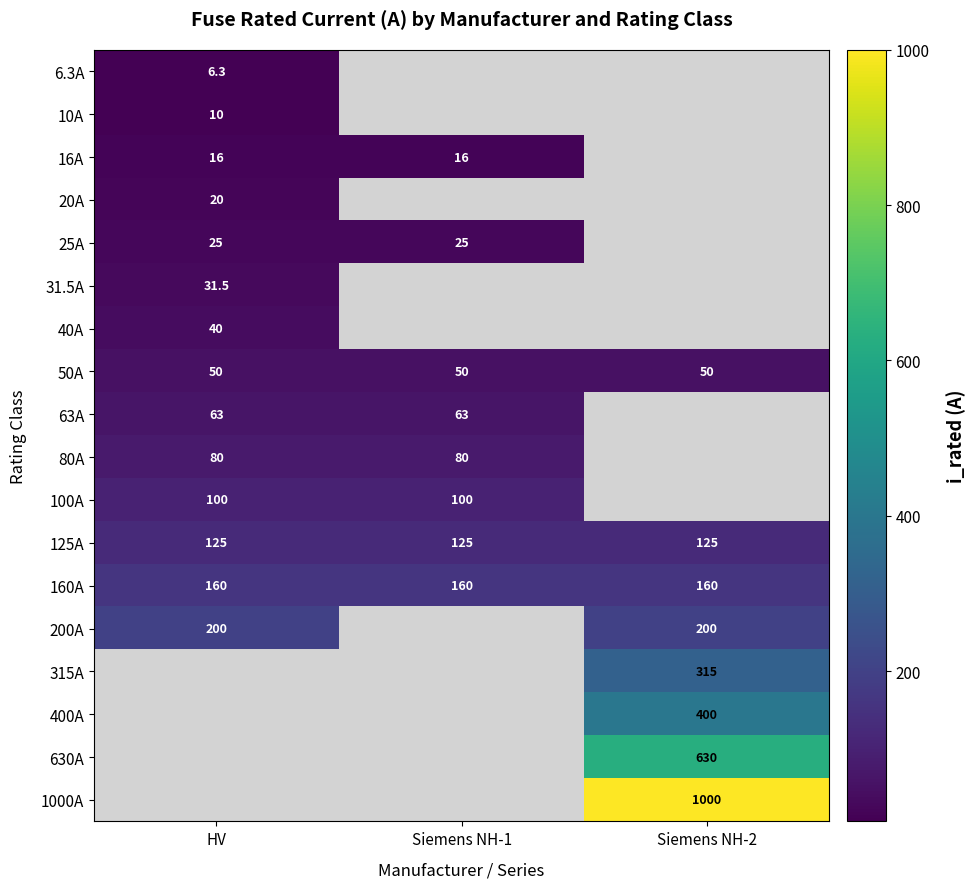

What is the minimum value for 50A?

50.0